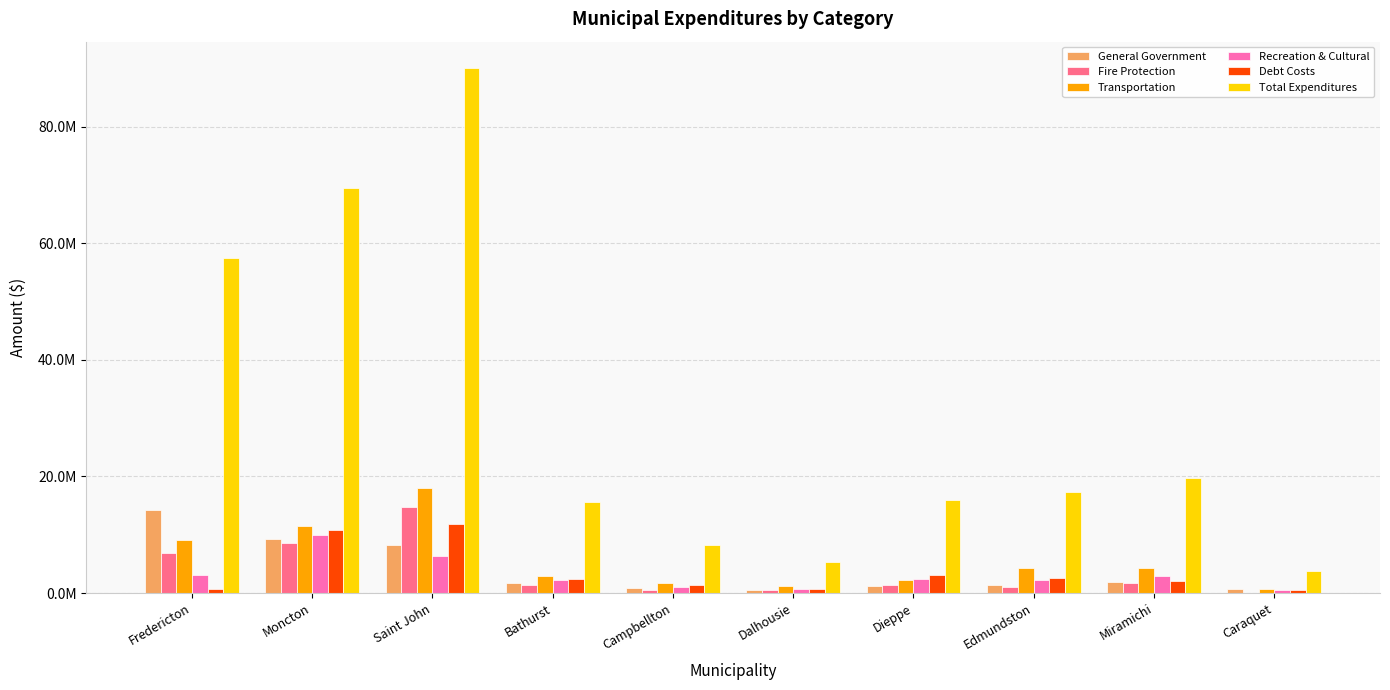

Reading right to left, extract all data points from this chart.

General Government: 662040	1944670	1364949	1180312	613086	857244	1792299	8258473	9268640	14293219
Fire Protection: 98280	1772135	1105451	1382520	558800	477039	1359763	14840344	8666290	6841121
Transportation: 712575	4347224	4379517	2270910	1232204	1752819	3010452	18038987	11545371	9040531
Recreation & Cultural: 453829	2980582	2249857	2502125	628060	1067805	2220974	6326812	9899931	3089967
Debt Costs: 550943	2145965	2524726	3065800	696231	1450689	2459431	11797939	10777852	769640
Total Expenditures: 3870618	19772322	17396770	15896643	5247886	8253812	15564419	90075926	69482238	57468529